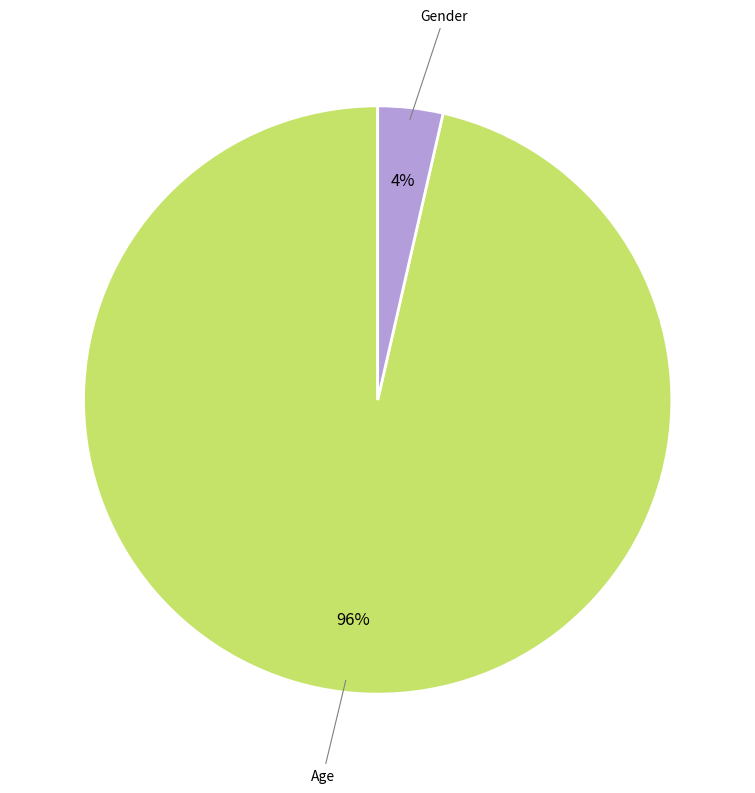

Is there any slice that represents more than half of the pie?

Yes